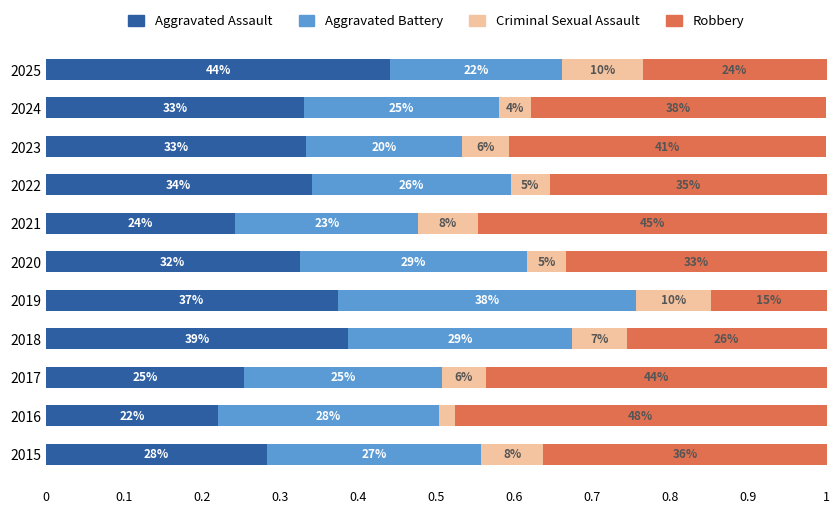

Rank the series by their maximum value, from highest to lowest.

Robbery, Aggravated Assault, Aggravated Battery, Criminal Sexual Assault